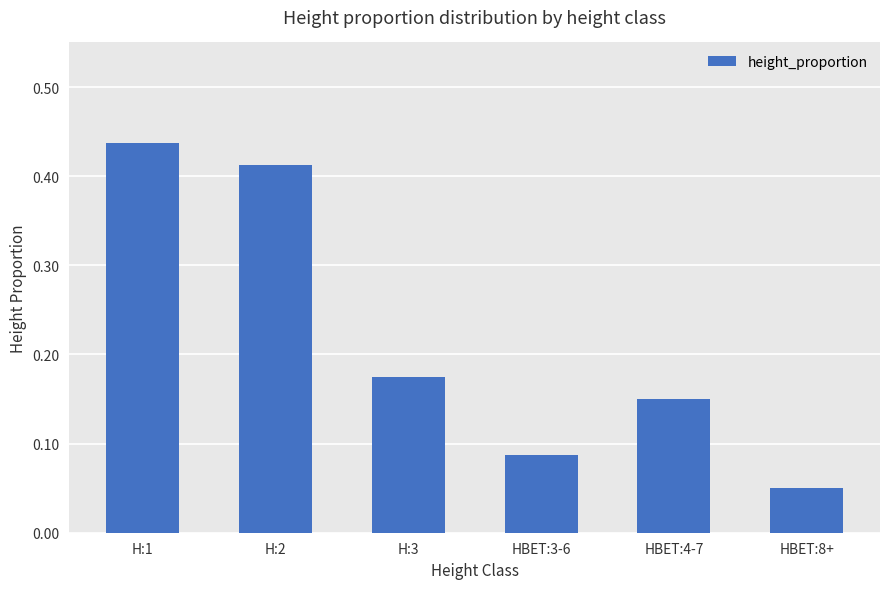

Between H:2 and HBET:8+, which is larger?

H:2